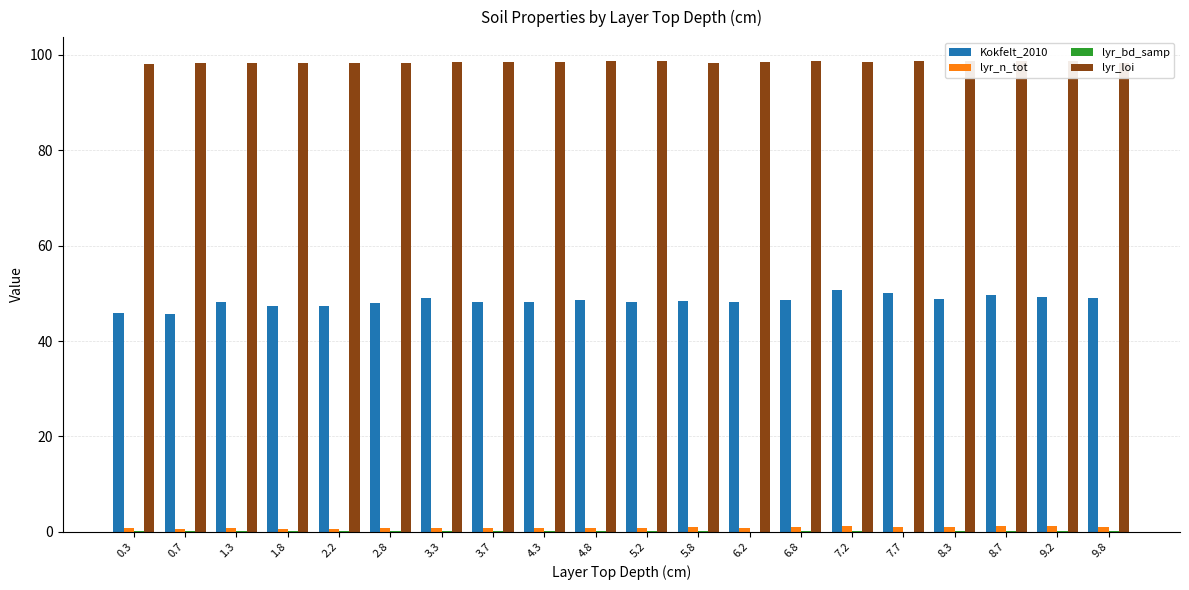

Which has a higher value, 9.8 or 5.2?

9.8